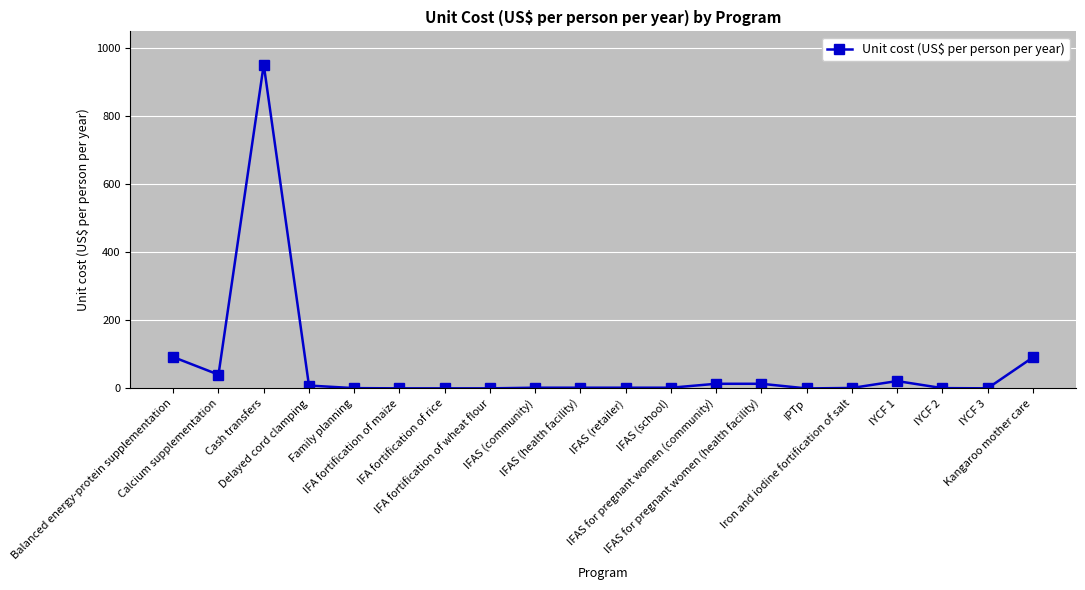

How many values are below 2?

8